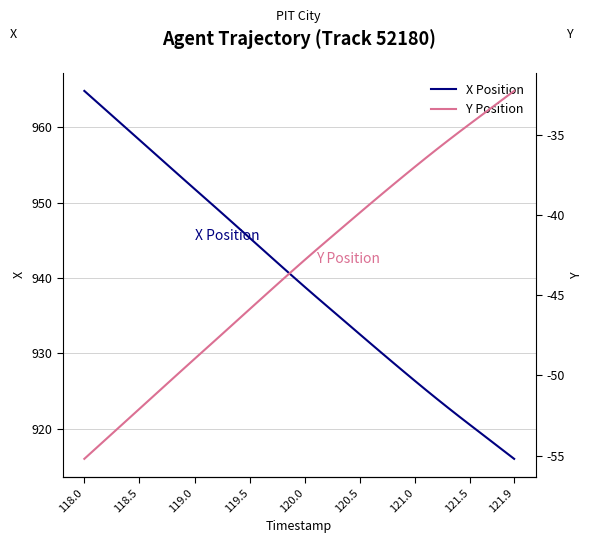

Which category has the lowest value in the X Position series?

121.9